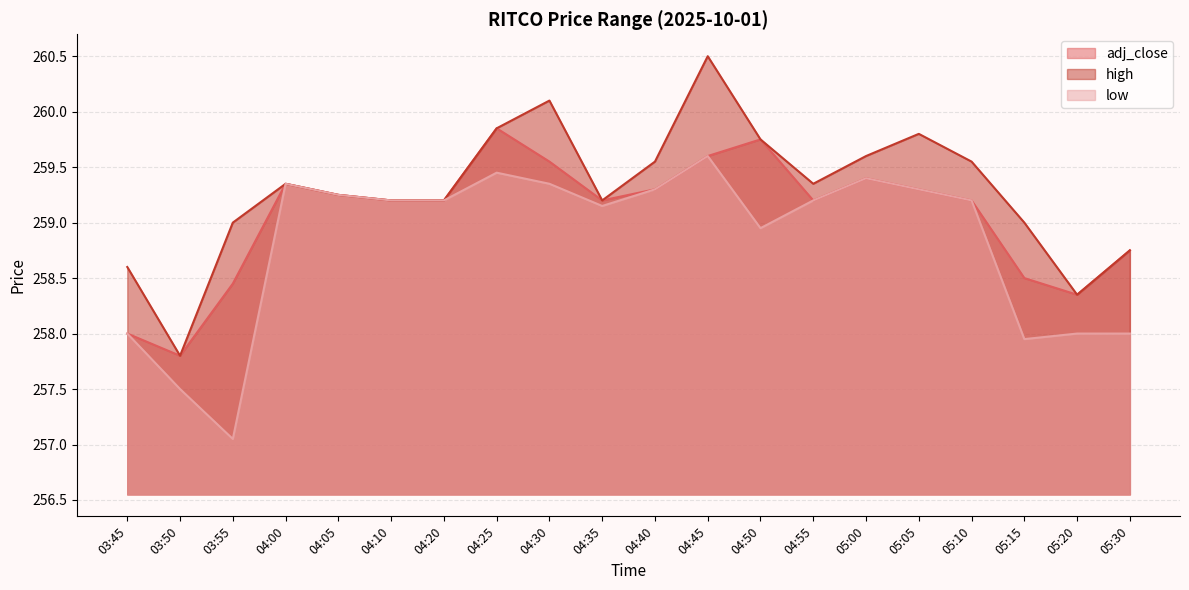

At which label does low reach its minimum?

03:55